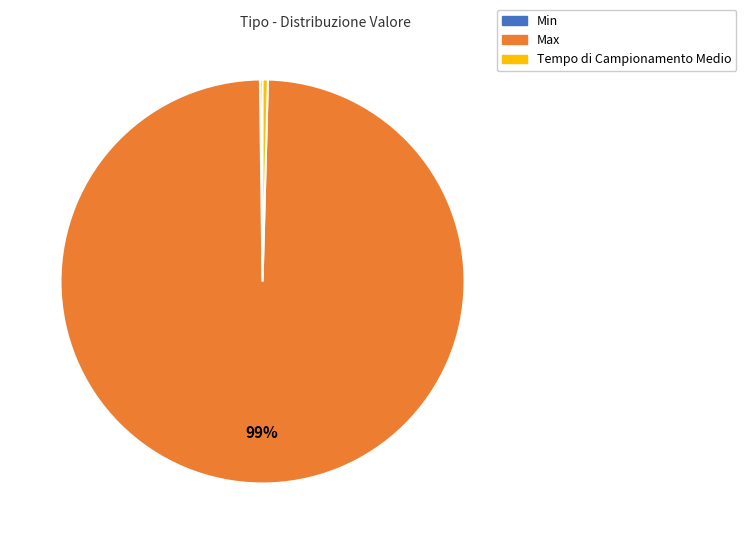

Which has a higher value, Tempo di Campionamento Medio or Max?

Max